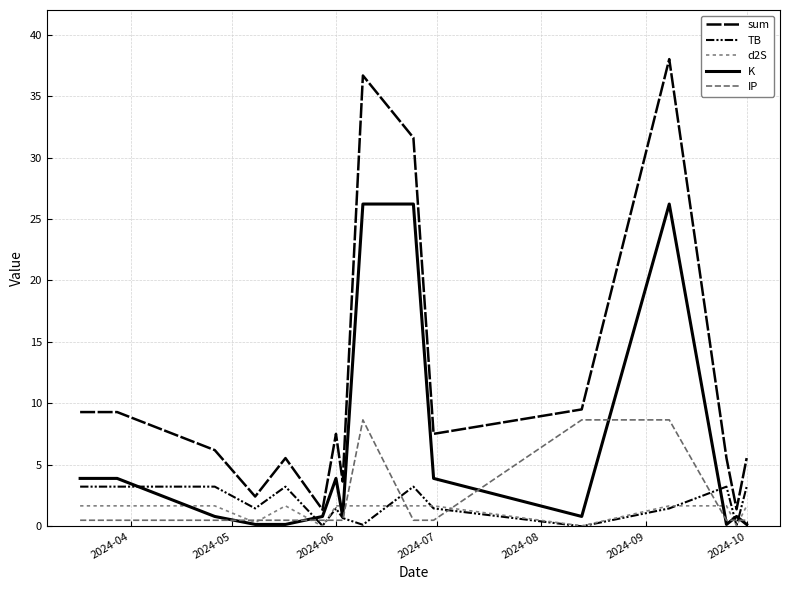

Is this an area chart (filled region under the line)?

No